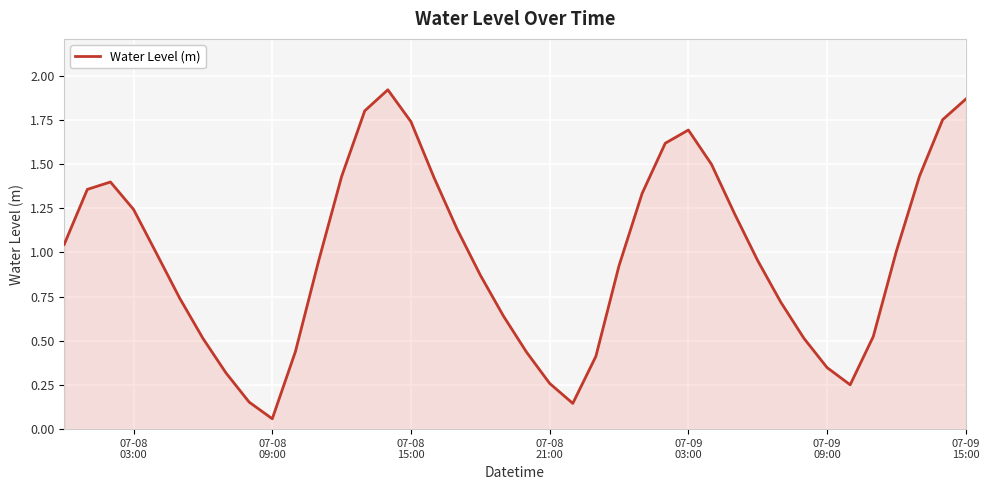

What is the difference between the maximum and minimum values?

1.9